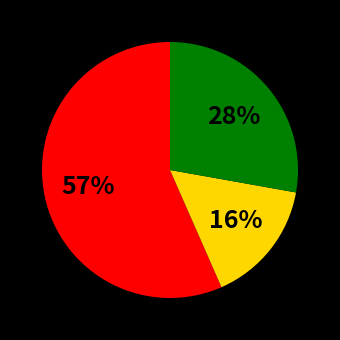

Does any single category account for the majority?

Yes